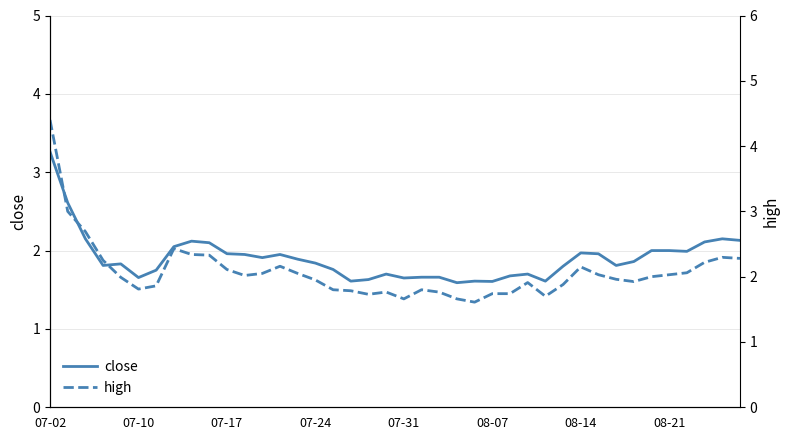

True or false: close and high intersect in this chart.

False